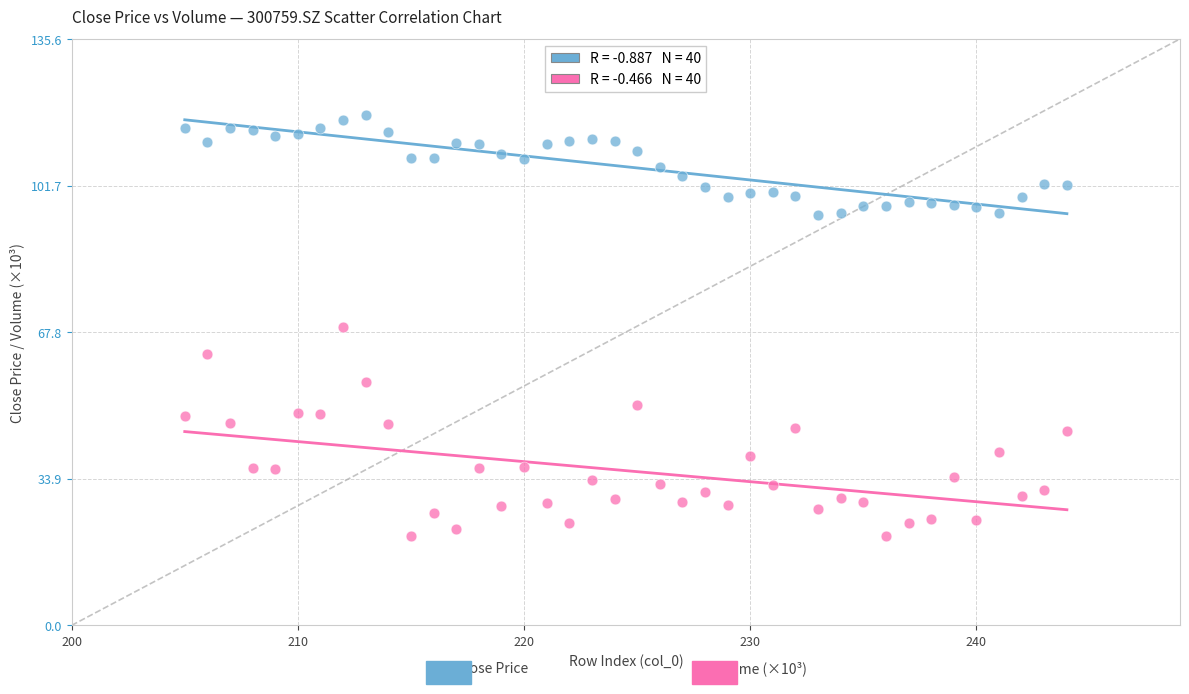

Across all data points, what is the range of X values (max minus min)?

39.0